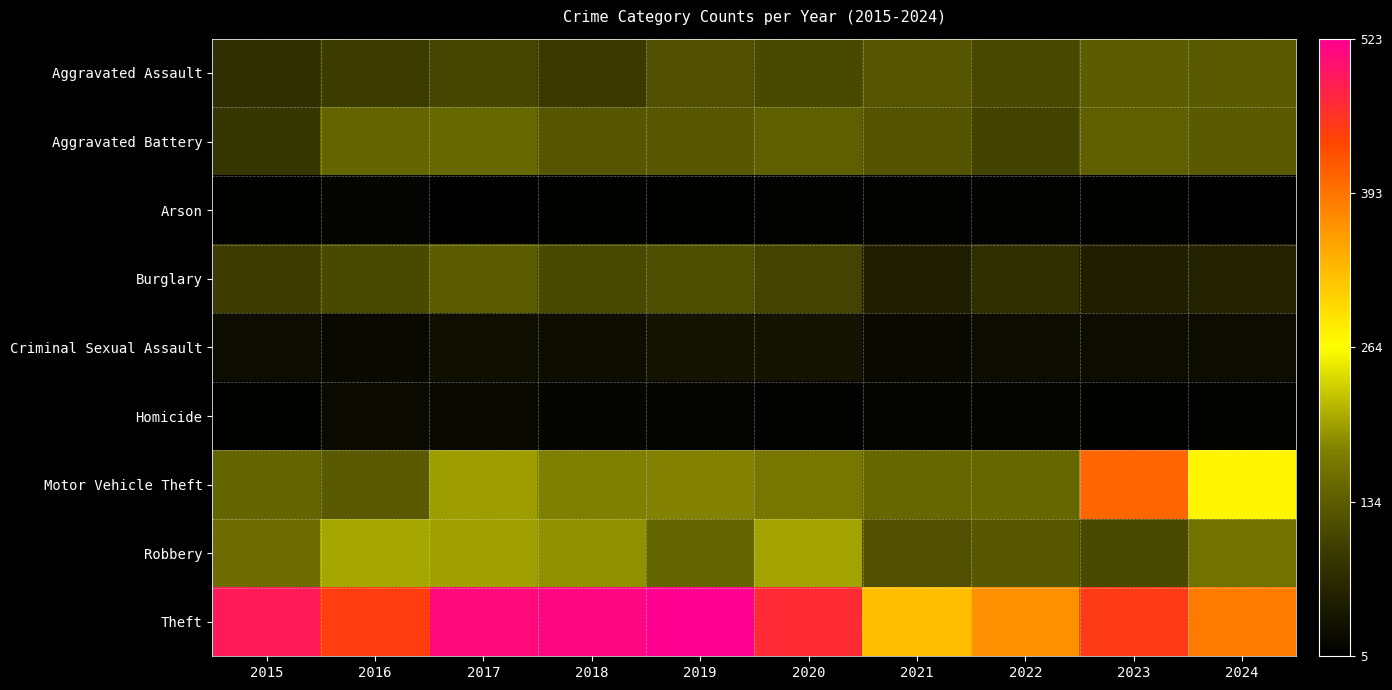

At how many categories does at least one series exceed 413?

7